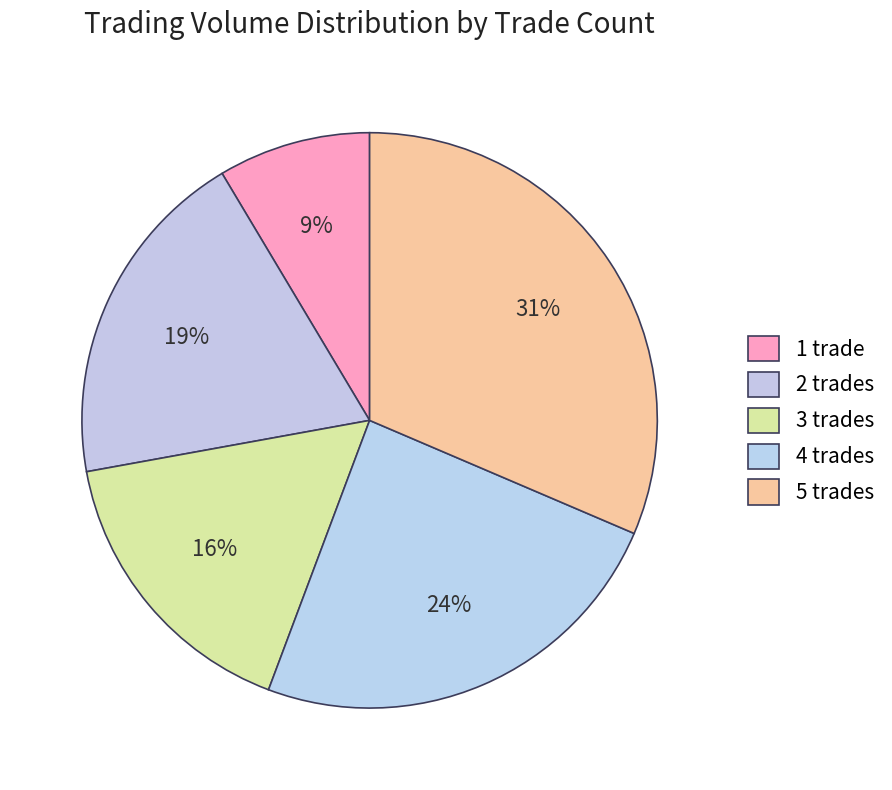

How many slices are in this pie chart?

5